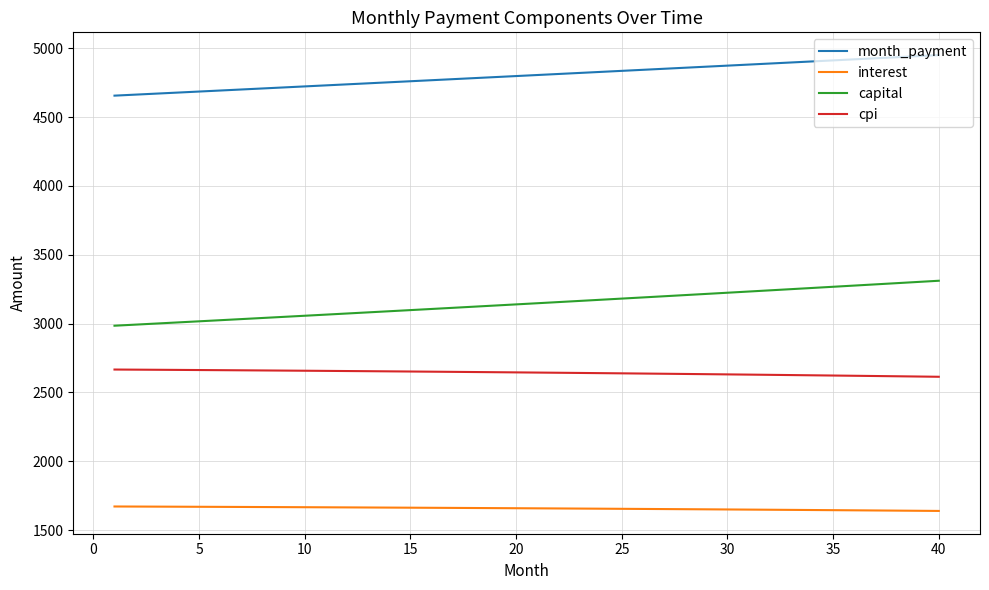

Which series has the widest spread of values?

capital